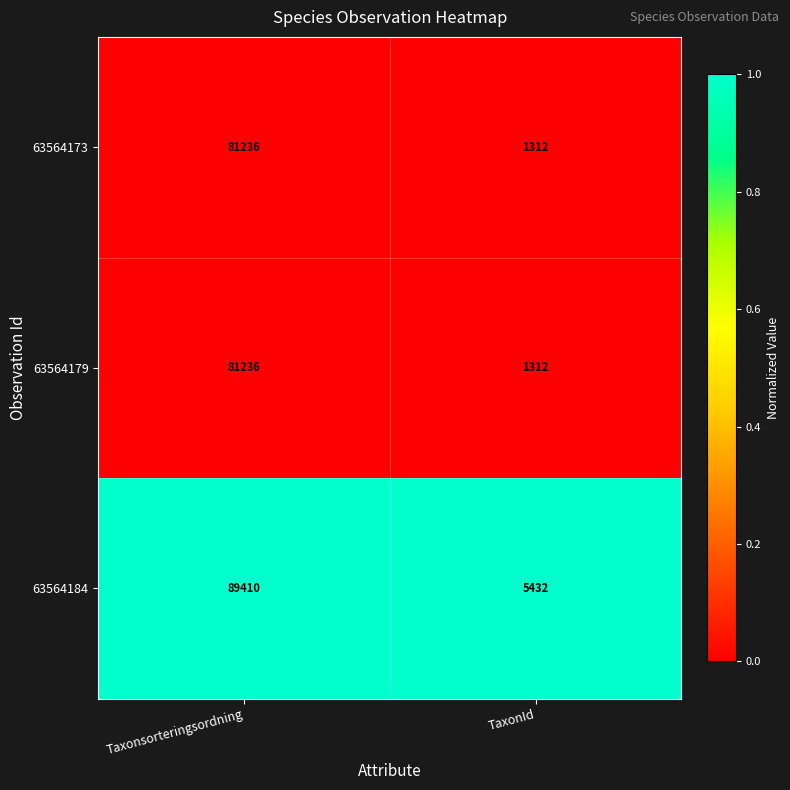

At which category does the chart reach its minimum across all series?

TaxonId